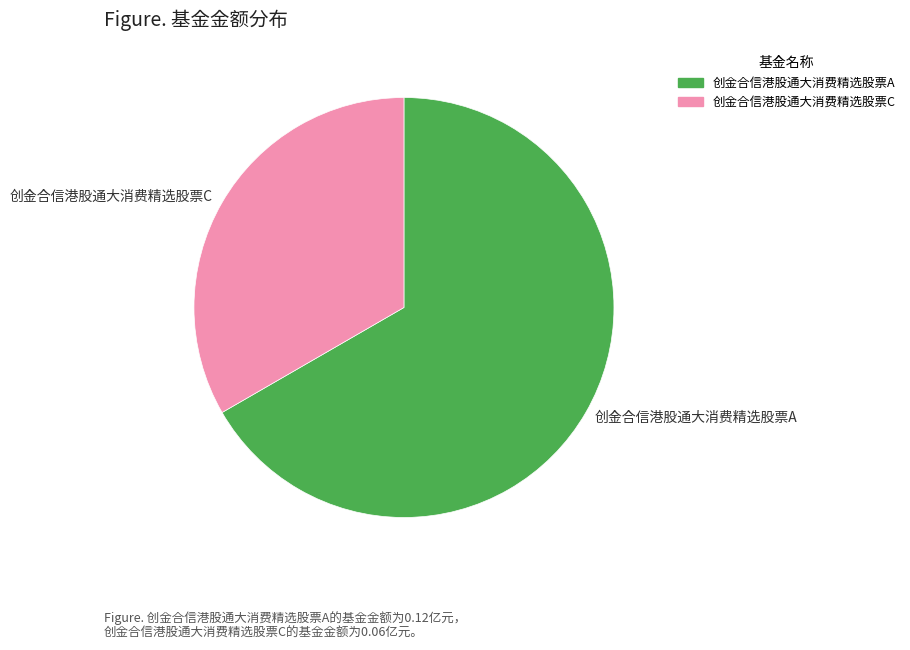

Rank the categories by value from highest to lowest.

创金合信港股通大消费精选股票A, 创金合信港股通大消费精选股票C